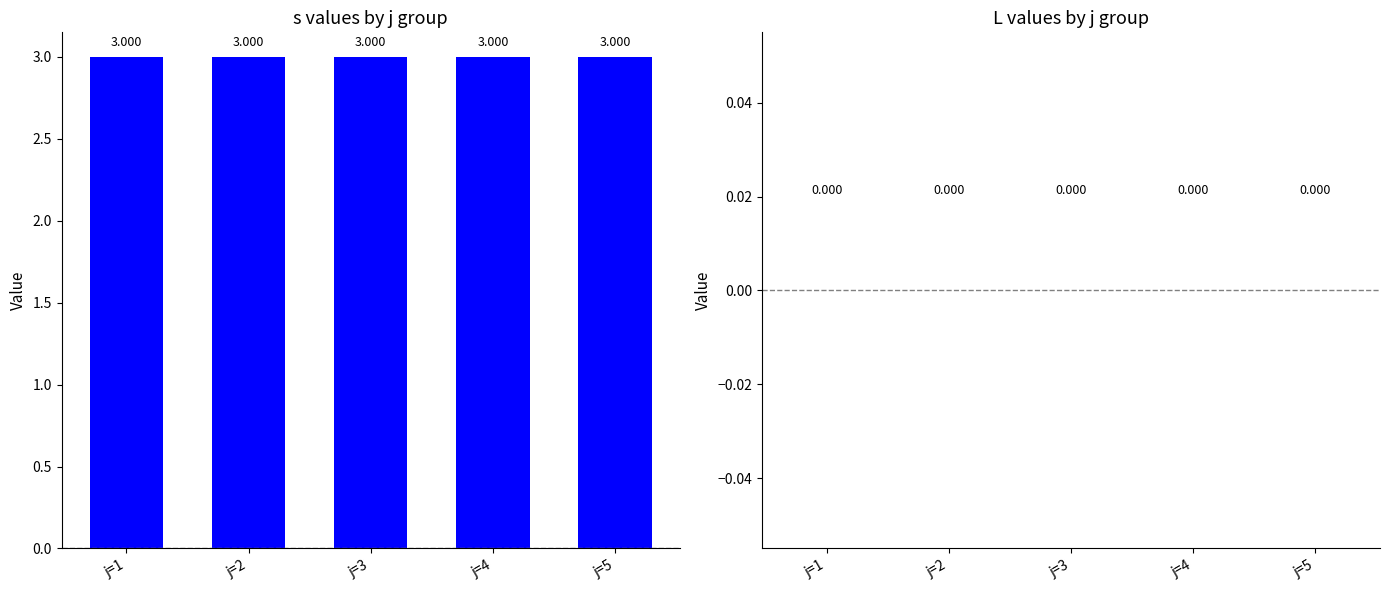

Are the bars horizontal?

No